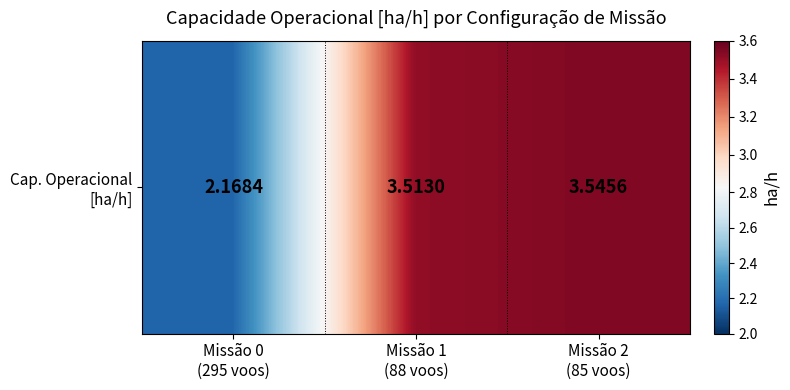

Rank the categories by value from lowest to highest.

Missão 0
(295 voos), Missão 1
(88 voos), Missão 2
(85 voos)